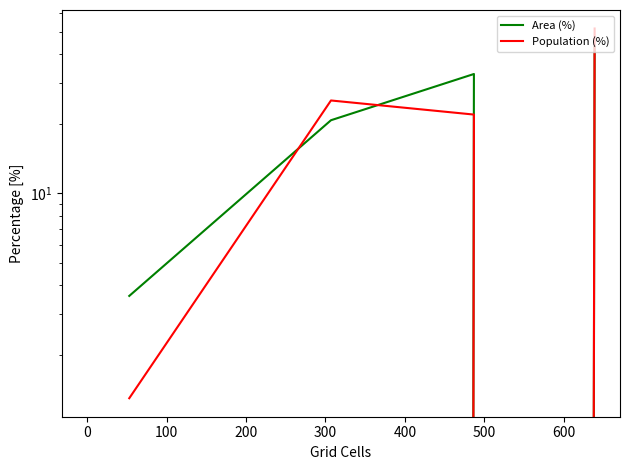

List the series in order of their overall mean, lowest first.

Population (%), Area (%)